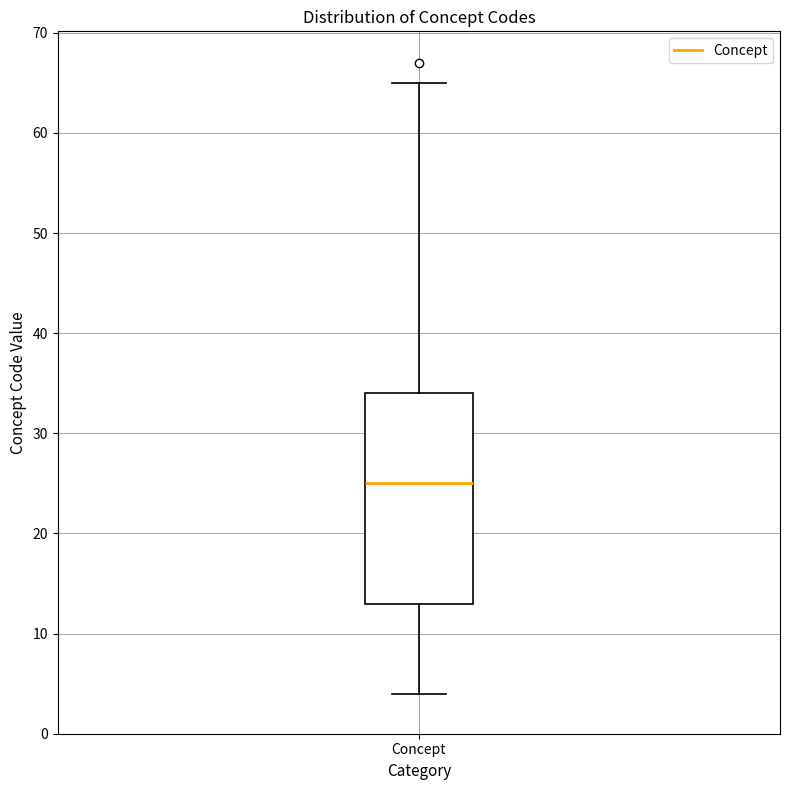

Transcribe this box plot: give where the median line is, the range the box spans, and where the two whiskers end, as read against the y-axis. The values are not printed on the chart, so give them approximately, as read against the axis.

median 25, box 13 to 34, whiskers 4 to 65